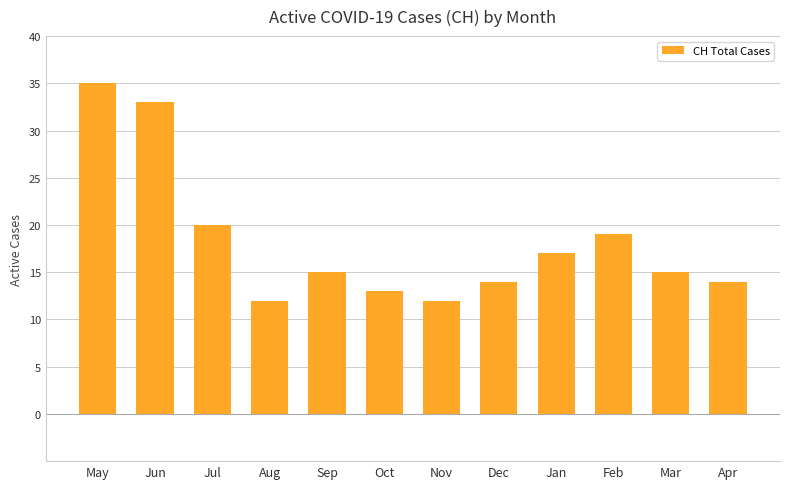

What position from the left is Jul?

3